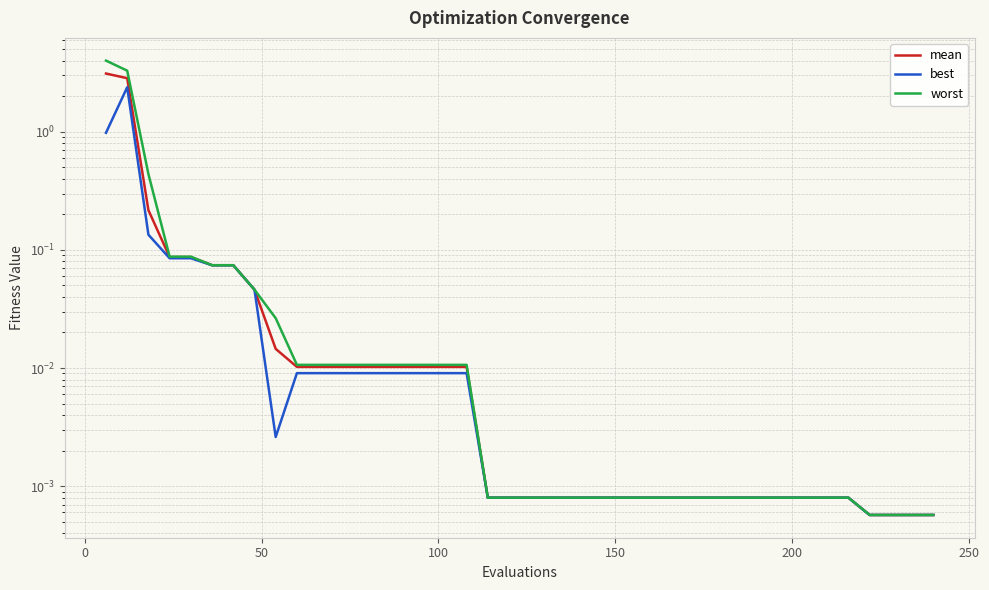

True or false: worst and mean intersect in this chart.

False